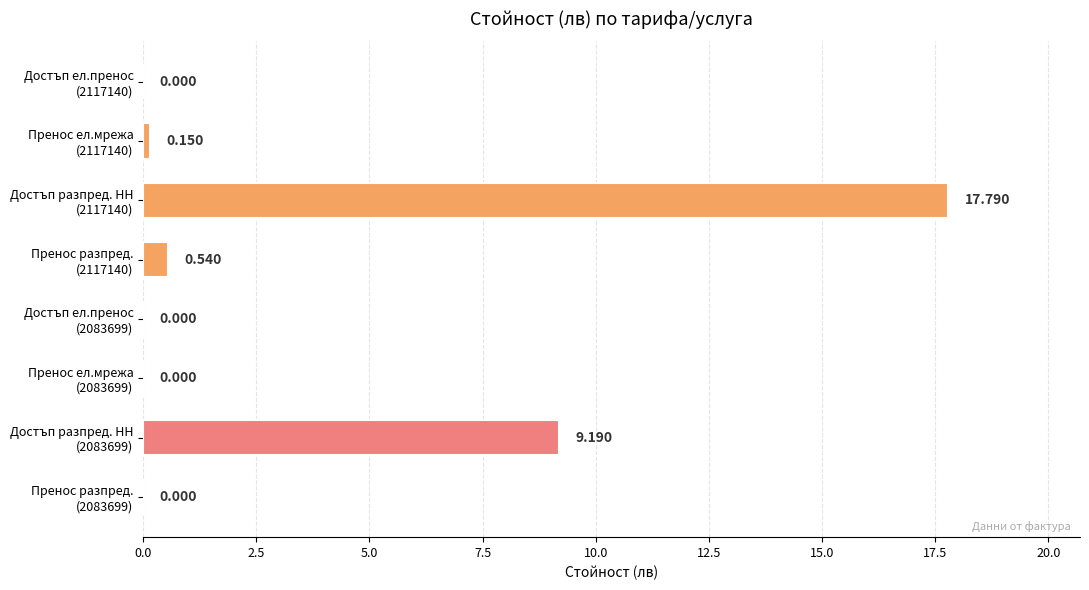

Are the bars horizontal?

Yes